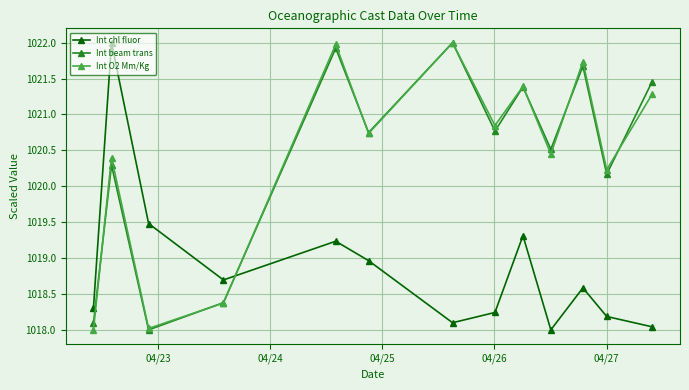

Which series ends up on top after the final intersection of Int beam trans and Int chl fluor?

Int beam trans